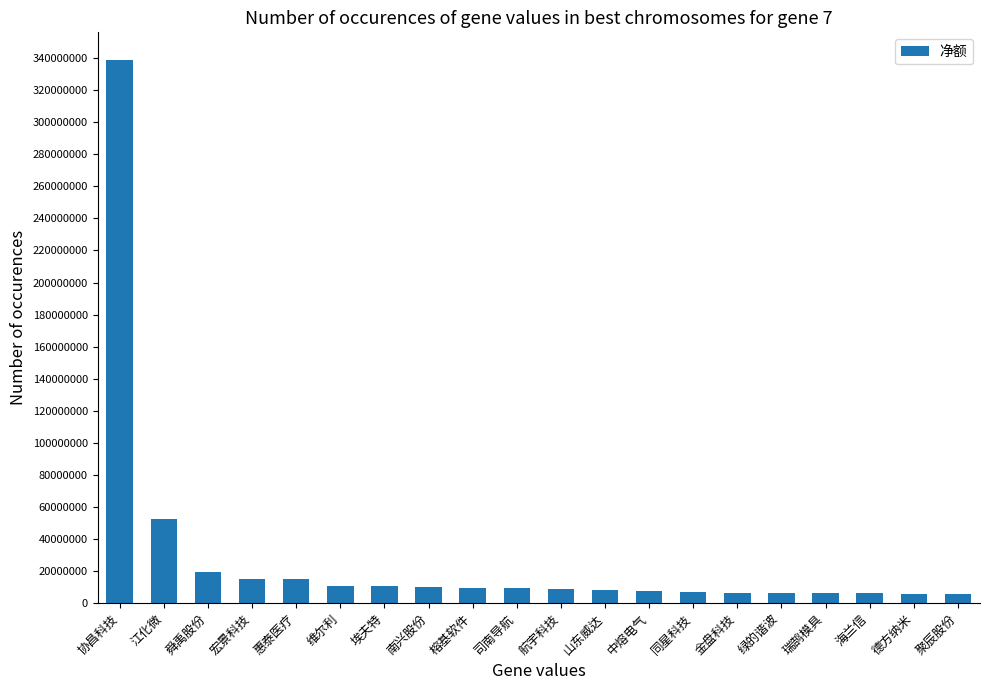

True or false: the data shows 8214827 at 山东威达.

True